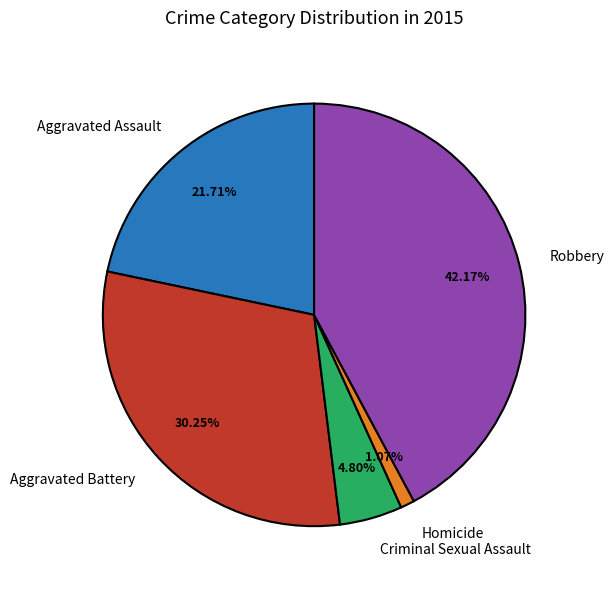

Which slice is the smallest?

Homicide